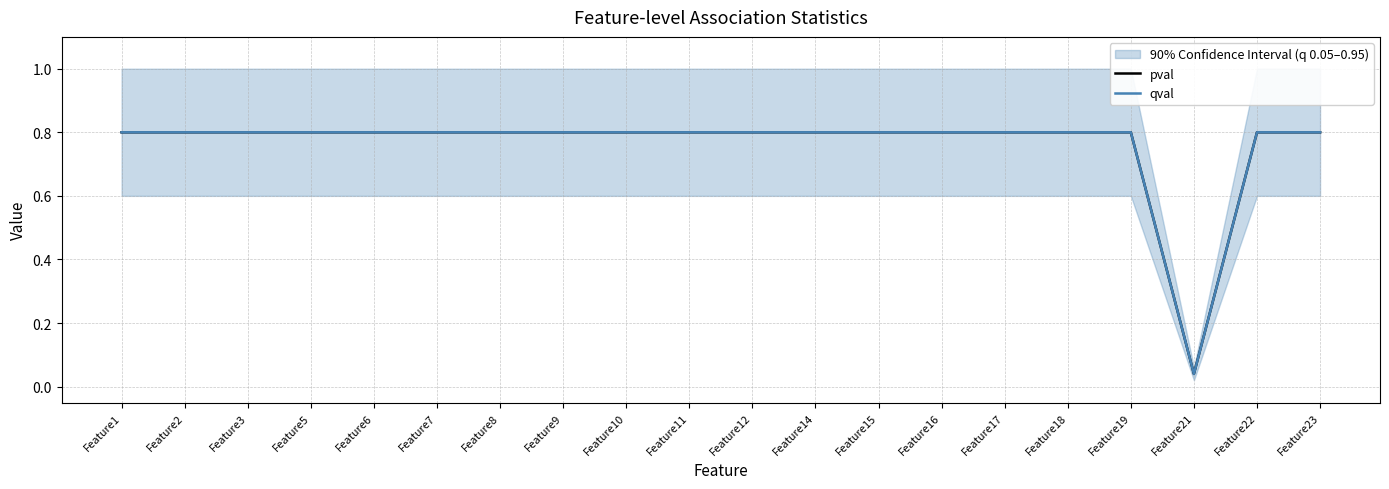

Between Feature21 and Feature10, which is larger?

Feature10